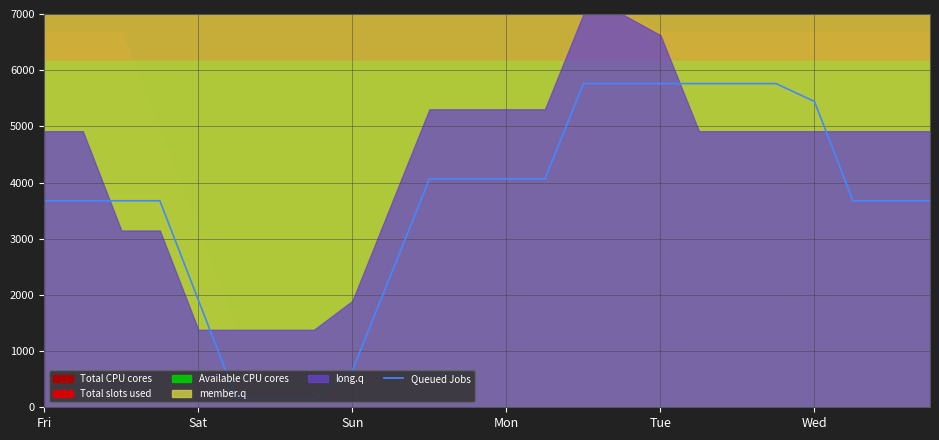

Is it true that Queued Jobs equals 9090.0 at Wed?

False